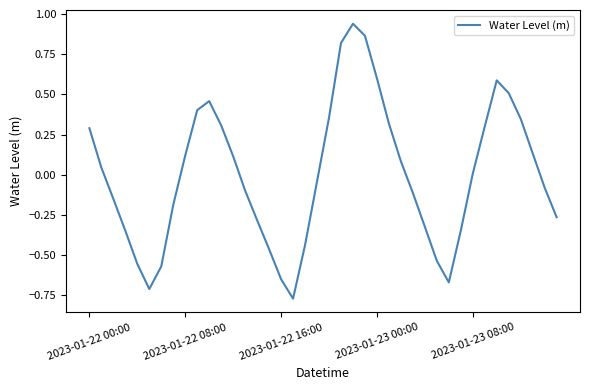

What is the difference between the maximum and minimum values?

1.7